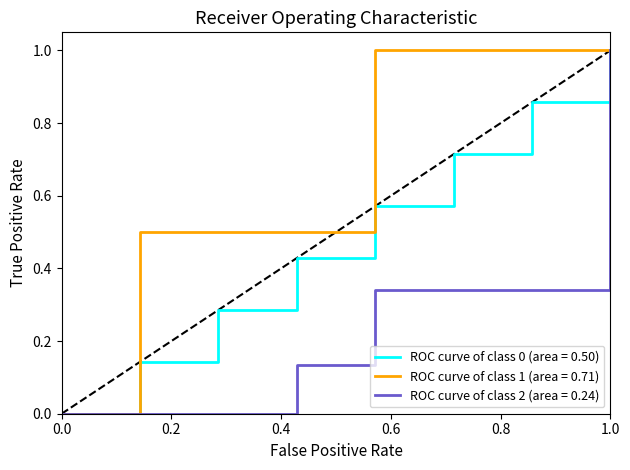

Rank the series by their average value, from lowest to highest.

ROC curve of class 2 (area = 0.24), ROC curve of class 0 (area = 0.50), ROC curve of class 1 (area = 0.71)